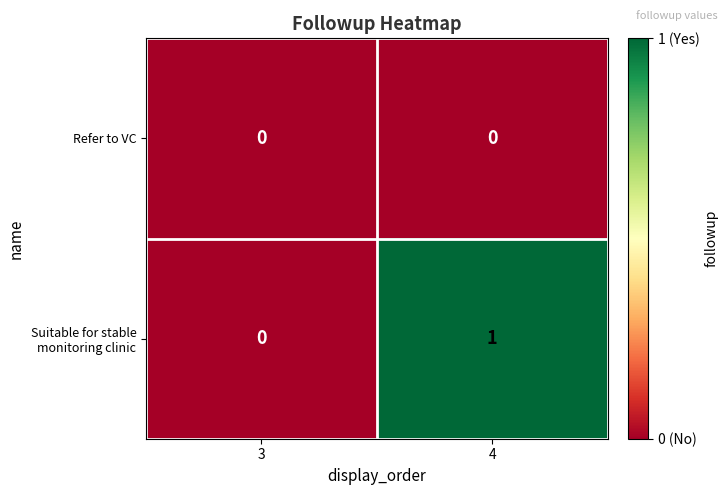

Reading left to right, list all the values displayed in this chart.

Refer to VC: 3=0	4=0
Suitable for stable monitoring clinic: 3=0	4=1